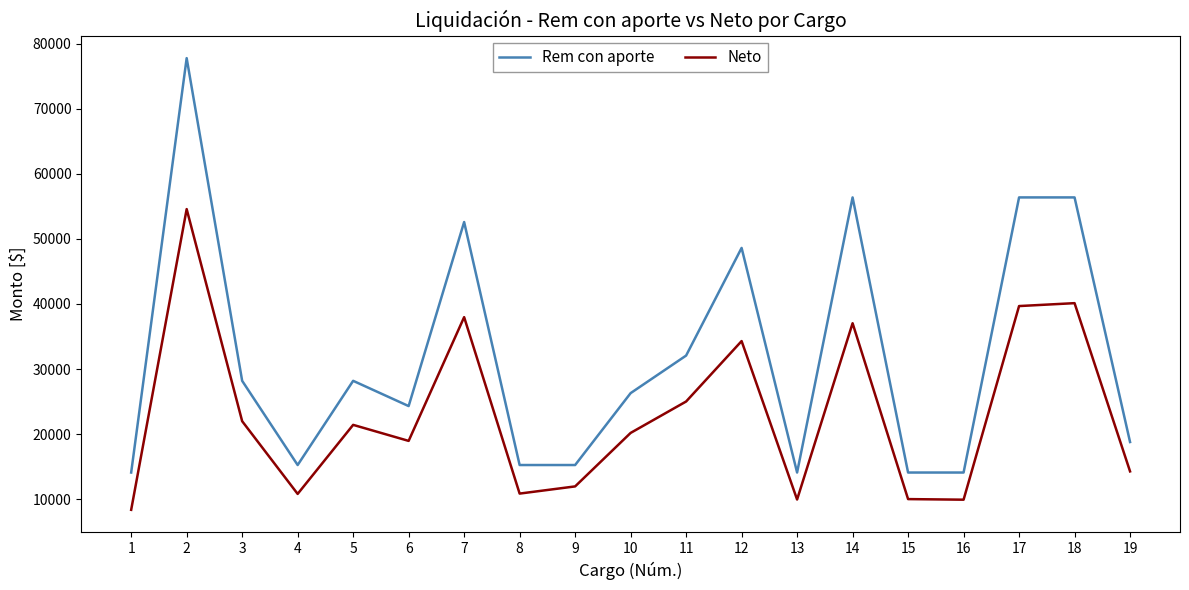

At which category does the chart reach its minimum across all series?

1